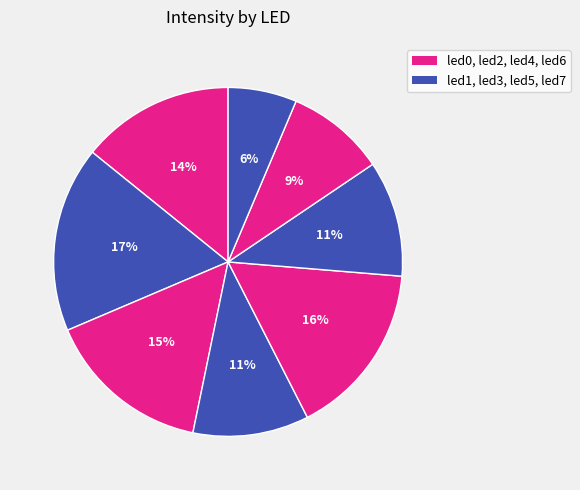

Count the number of slices in the pie.

8